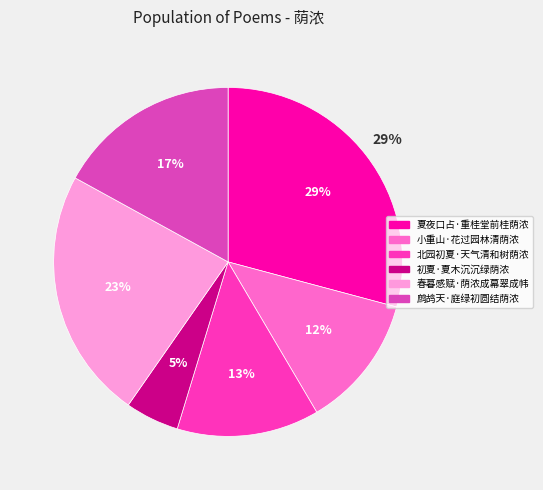

Is there any slice that represents more than half of the pie?

No